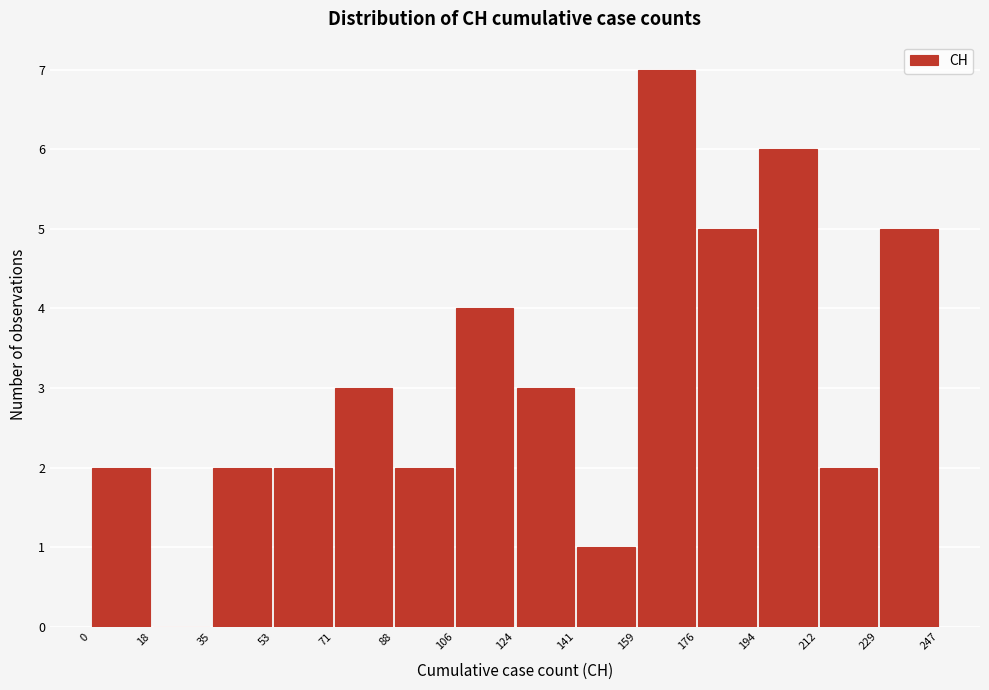

Reading left to right, transcribe this chart: for each bar, give the range it covers on the x-axis and its height. The values are not printed on the chart, so give them approximately, as read against the axis.

0 to 18: 2
18 to 35: 0
35 to 53: 2
53 to 71: 2
71 to 88: 3
88 to 106: 2
106 to 124: 4
124 to 141: 3
141 to 159: 1
159 to 176: 7
176 to 194: 5
194 to 212: 6
212 to 229: 2
229 to 247: 5